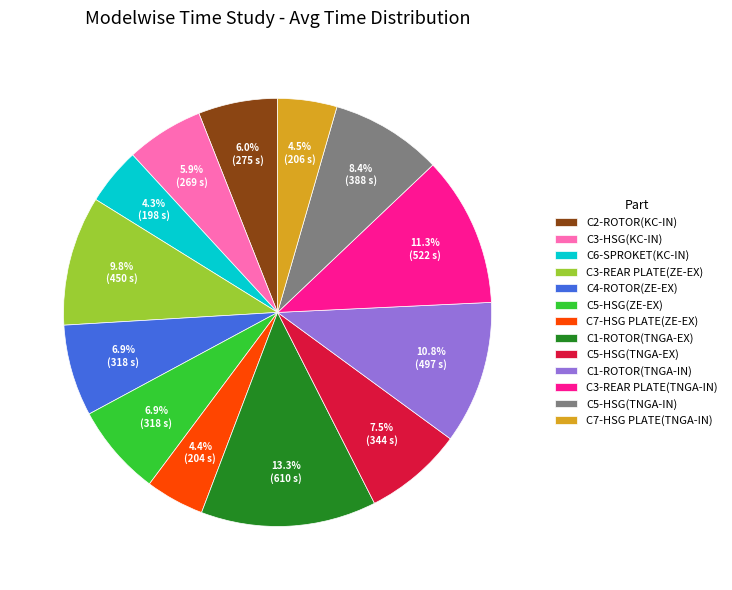

To the nearest percent, what portion does C5-HSG(ZE-EX) represent?

7%